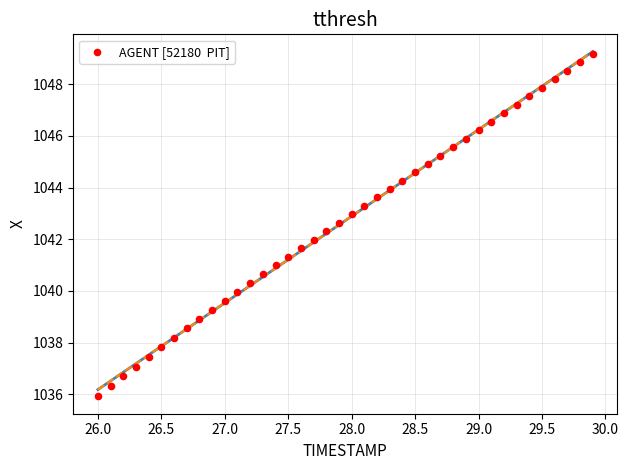

What is the range of X values (max minus min)?

3.9